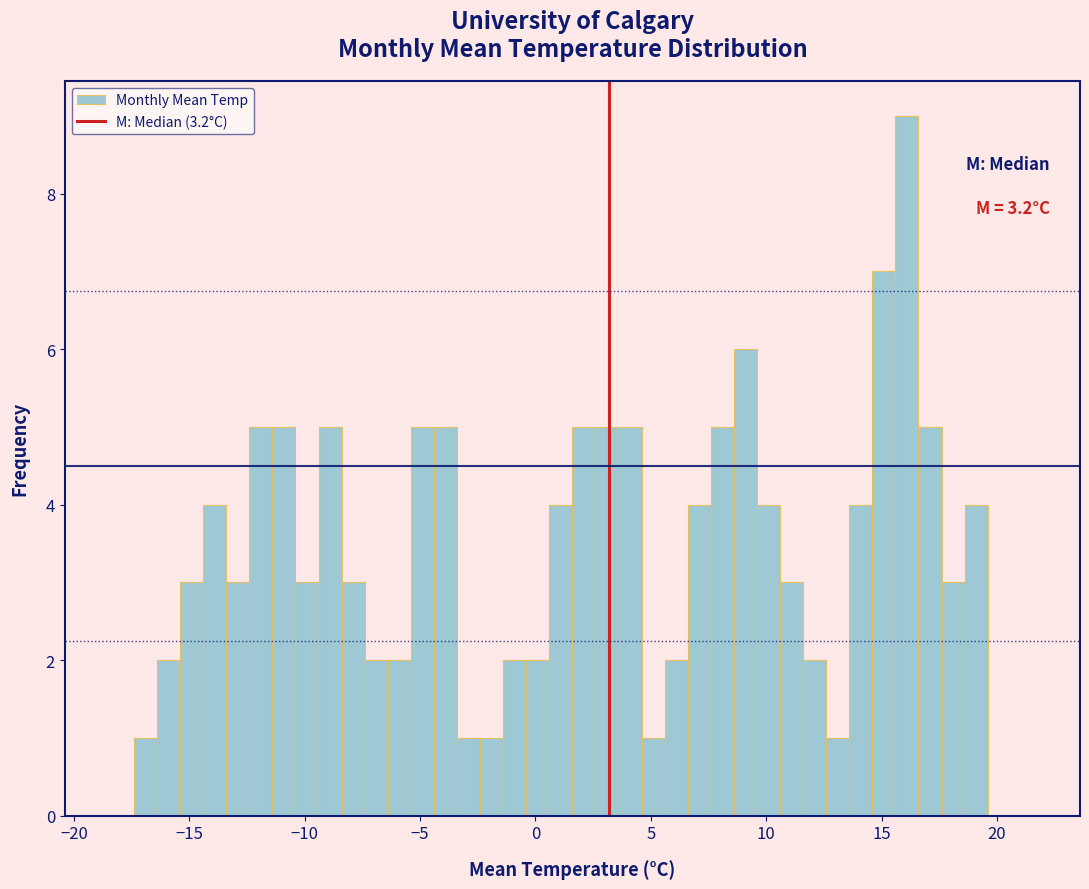

Around what value on the x-axis is the tallest bar? Give the approximate position of its centre, as read against the axis.

16.0